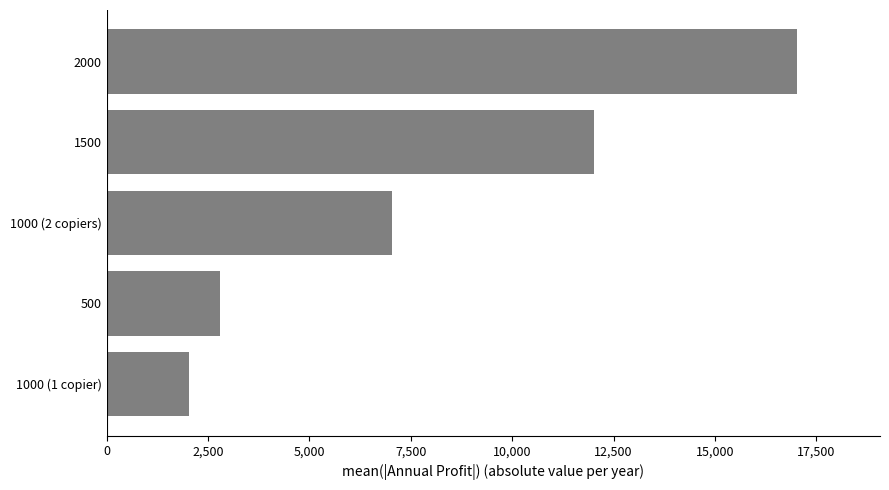

What is the average value?

8180